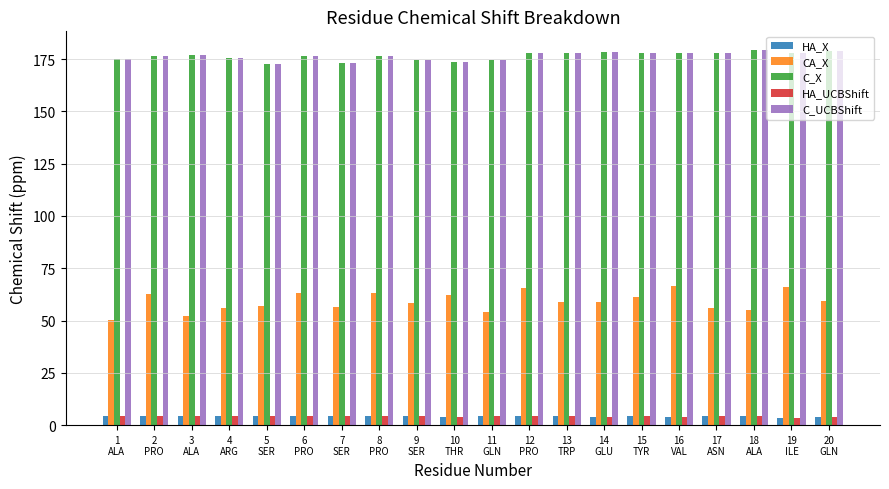

How many distinct data groups are displayed?

5